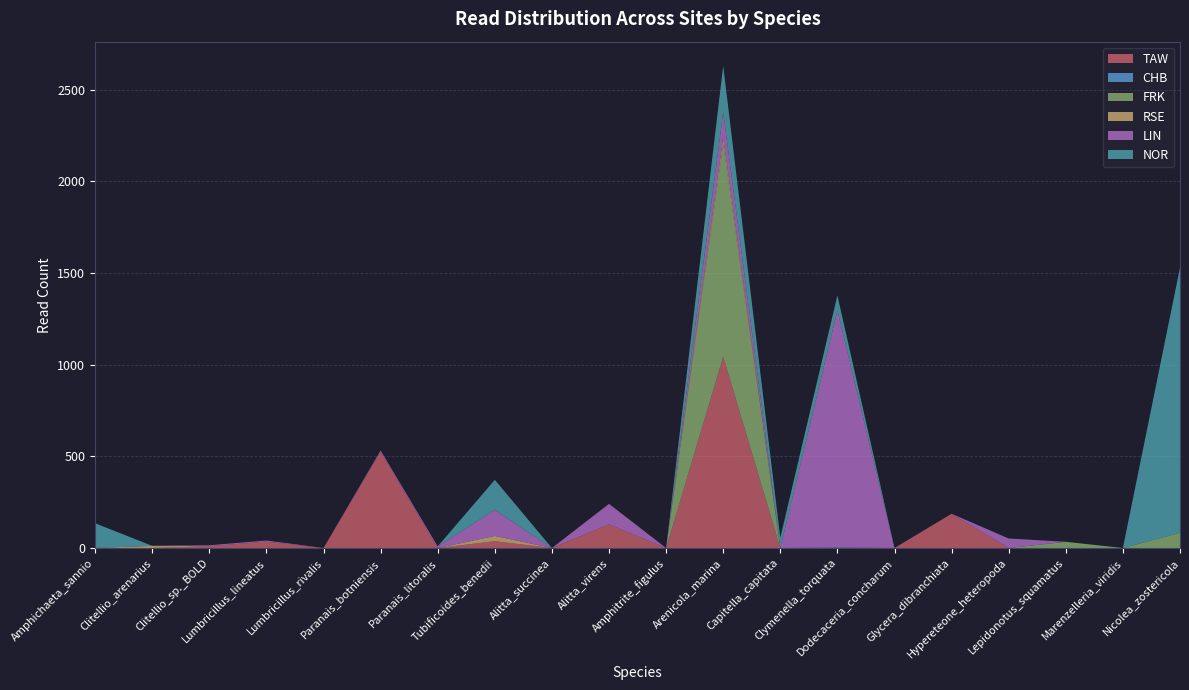

Reading left to right, what are all the values shown in this chart?

TAW: Amphichaeta_sannio=0	Clitellio_arenarius=0	Clitellio_sp._BOLD=10	Lumbricillus_lineatus=35	Lumbricillus_rivalis=0	Paranais_botniensis=525	Paranais_litoralis=0	Tubificoides_benedii=37	Alitta_succinea=0	Alitta_virens=129	Amphitrite_figulus=0	Arenicola_marina=1044	Capitella_capitata=0	Clymenella_torquata=0	Dodecaceria_concharum=0	Glycera_dibranchiata=187	Hypereteone_heteropoda=0	Lepidonotus_squamatus=0	Marenzelleria_viridis=0	Nicolea_zostericola=0
CHB: Amphichaeta_sannio=0	Clitellio_arenarius=0	Clitellio_sp._BOLD=0	Lumbricillus_lineatus=0	Lumbricillus_rivalis=0	Paranais_botniensis=0	Paranais_litoralis=0	Tubificoides_benedii=0	Alitta_succinea=0	Alitta_virens=0	Amphitrite_figulus=0	Arenicola_marina=0	Capitella_capitata=0	Clymenella_torquata=3	Dodecaceria_concharum=0	Glycera_dibranchiata=0	Hypereteone_heteropoda=0	Lepidonotus_squamatus=0	Marenzelleria_viridis=0	Nicolea_zostericola=0
FRK: Amphichaeta_sannio=0	Clitellio_arenarius=0	Clitellio_sp._BOLD=0	Lumbricillus_lineatus=0	Lumbricillus_rivalis=0	Paranais_botniensis=0	Paranais_litoralis=0	Tubificoides_benedii=0	Alitta_succinea=0	Alitta_virens=0	Amphitrite_figulus=0	Arenicola_marina=1161	Capitella_capitata=0	Clymenella_torquata=0	Dodecaceria_concharum=0	Glycera_dibranchiata=0	Hypereteone_heteropoda=0	Lepidonotus_squamatus=34	Marenzelleria_viridis=0	Nicolea_zostericola=83
RSE: Amphichaeta_sannio=0	Clitellio_arenarius=12	Clitellio_sp._BOLD=0	Lumbricillus_lineatus=0	Lumbricillus_rivalis=0	Paranais_botniensis=0	Paranais_litoralis=0	Tubificoides_benedii=29	Alitta_succinea=0	Alitta_virens=0	Amphitrite_figulus=0	Arenicola_marina=33	Capitella_capitata=0	Clymenella_torquata=0	Dodecaceria_concharum=0	Glycera_dibranchiata=0	Hypereteone_heteropoda=0	Lepidonotus_squamatus=0	Marenzelleria_viridis=0	Nicolea_zostericola=0
LIN: Amphichaeta_sannio=0	Clitellio_arenarius=0	Clitellio_sp._BOLD=5	Lumbricillus_lineatus=6	Lumbricillus_rivalis=0	Paranais_botniensis=7	Paranais_litoralis=9	Tubificoides_benedii=142	Alitta_succinea=0	Alitta_virens=112	Amphitrite_figulus=0	Arenicola_marina=140	Capitella_capitata=0	Clymenella_torquata=1294	Dodecaceria_concharum=0	Glycera_dibranchiata=0	Hypereteone_heteropoda=52	Lepidonotus_squamatus=0	Marenzelleria_viridis=0	Nicolea_zostericola=0
NOR: Amphichaeta_sannio=135	Clitellio_arenarius=0	Clitellio_sp._BOLD=0	Lumbricillus_lineatus=0	Lumbricillus_rivalis=0	Paranais_botniensis=0	Paranais_litoralis=0	Tubificoides_benedii=164	Alitta_succinea=0	Alitta_virens=0	Amphitrite_figulus=0	Arenicola_marina=253	Capitella_capitata=56	Clymenella_torquata=81	Dodecaceria_concharum=0	Glycera_dibranchiata=0	Hypereteone_heteropoda=0	Lepidonotus_squamatus=0	Marenzelleria_viridis=0	Nicolea_zostericola=1447